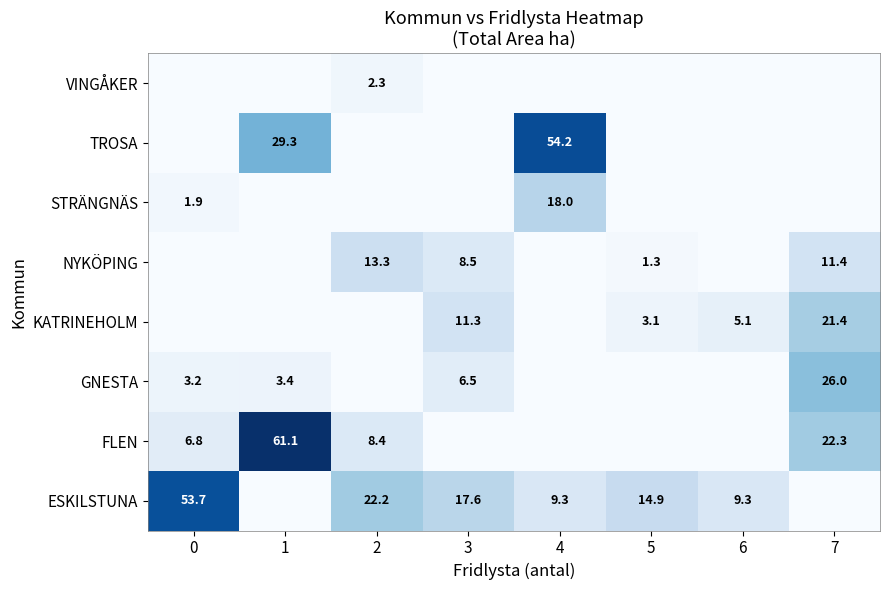

The TROSA series shows 54.2 at 4. True or false?

True